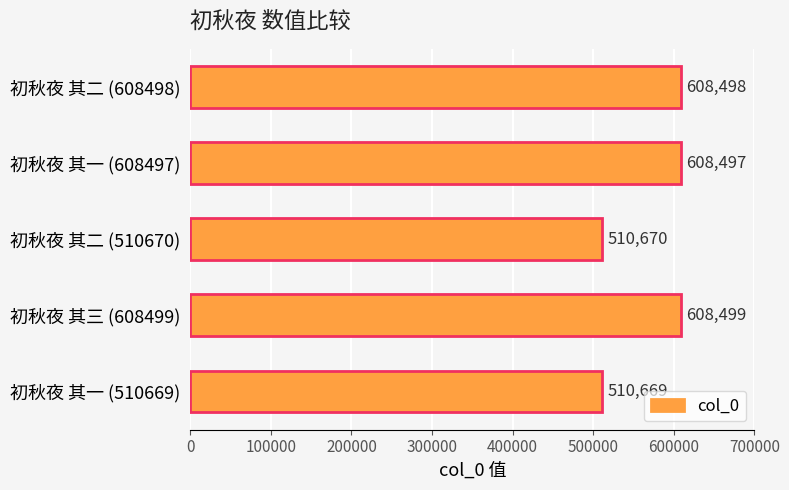

Which category has the highest value across all series?

初秋夜 其三 (608499)